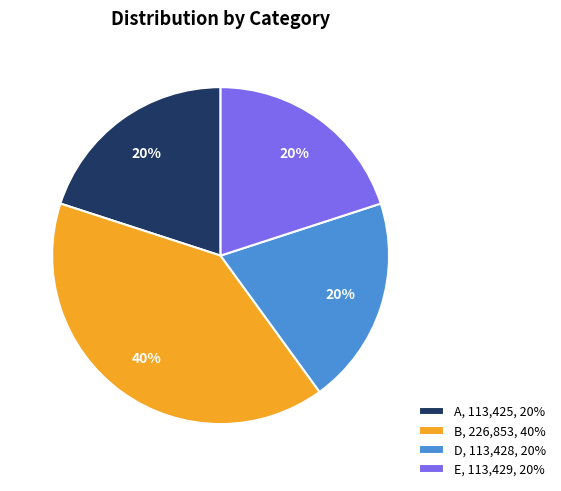

Combined, do E, 113,429, 20% and A, 113,425, 20% account for over 50%?

No